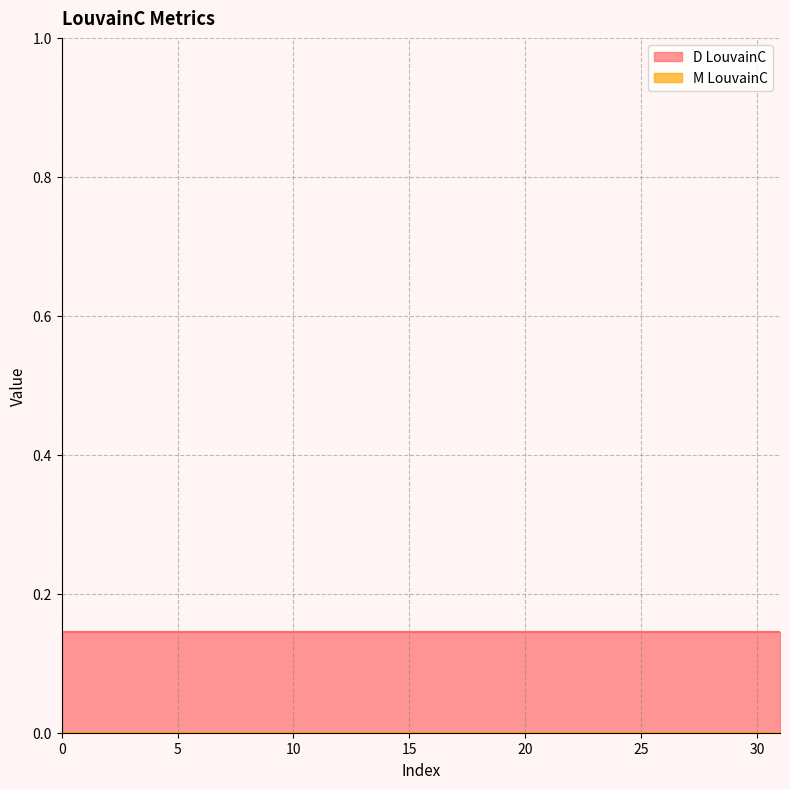

Which series has the widest spread of values?

D LouvainC